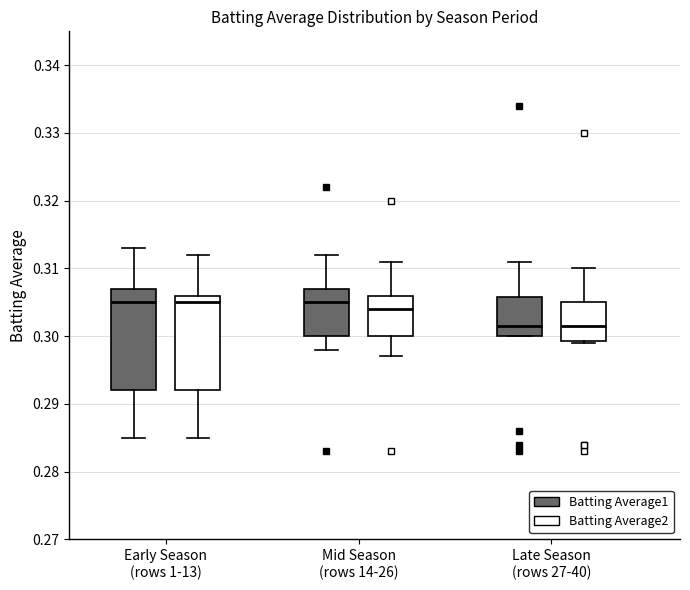

Where does the lower whisker of the box for Early Season (rows 1-13) (Batting Average2) end on the y-axis? The values are not printed on the chart, so give them approximately, as read against the axis.

0.285